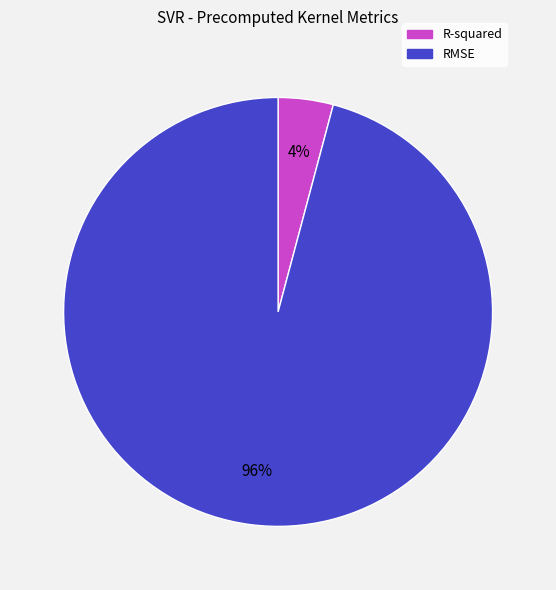

Between R-squared and RMSE, which is larger?

RMSE